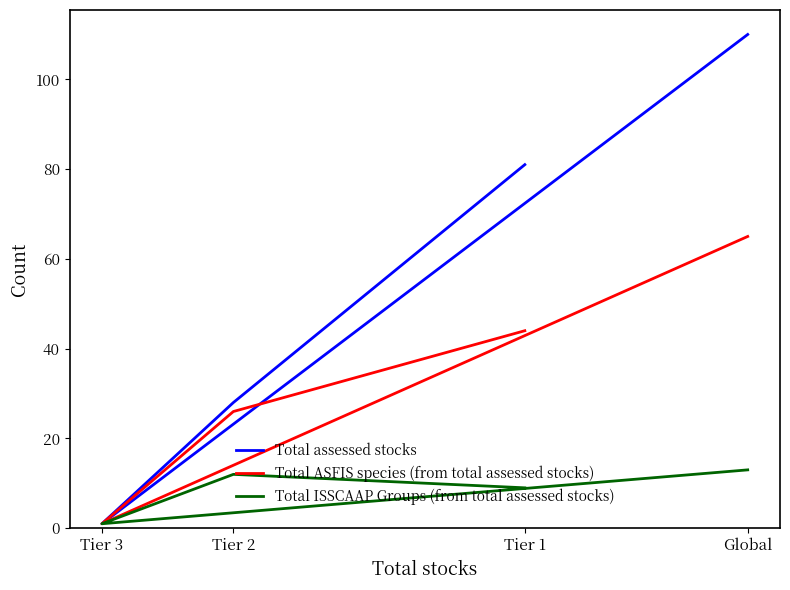

True or false: Total assessed stocks and Total ASFIS species (from total assessed stocks) intersect in this chart.

False